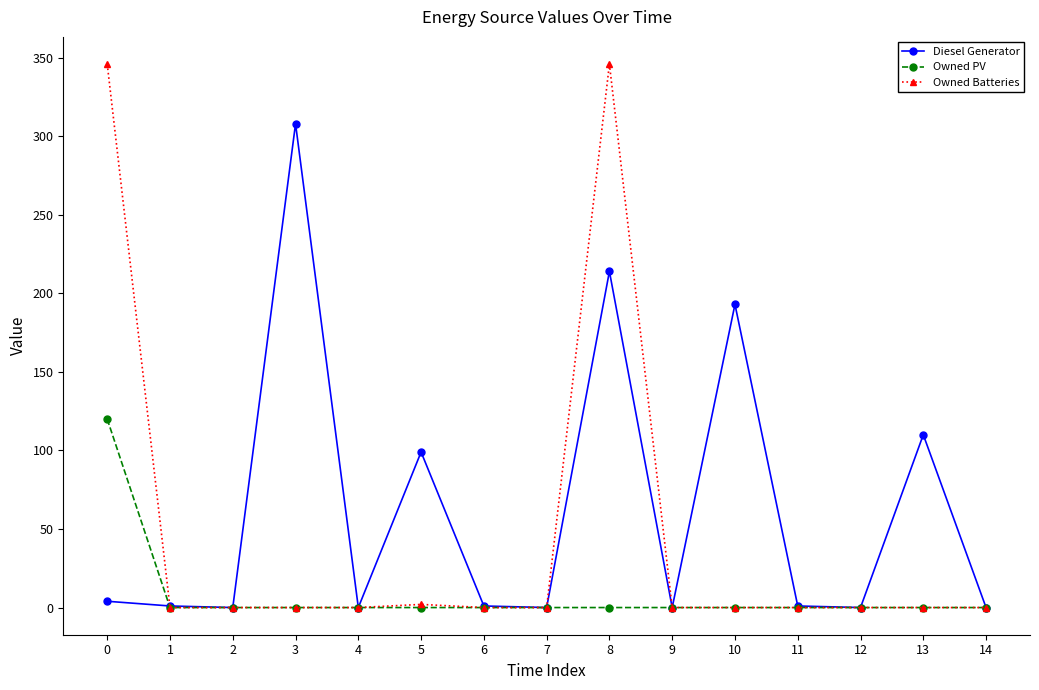

The value of Owned Batteries at 11 is -214. True or false?

False